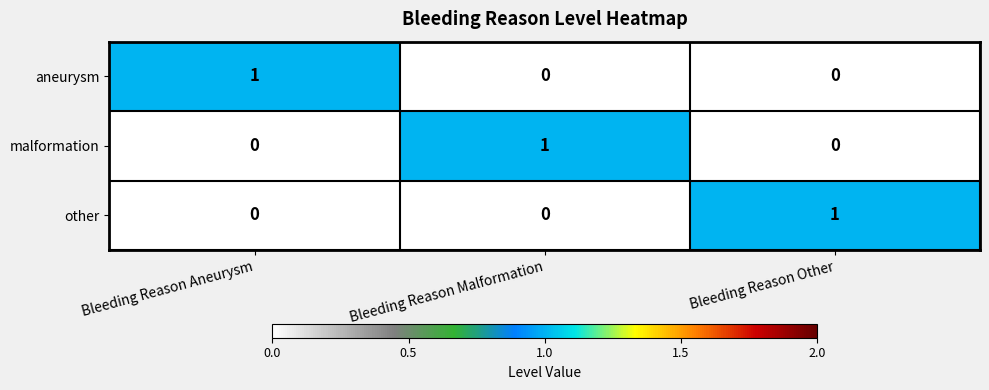

Count the number of categories in the chart.

3